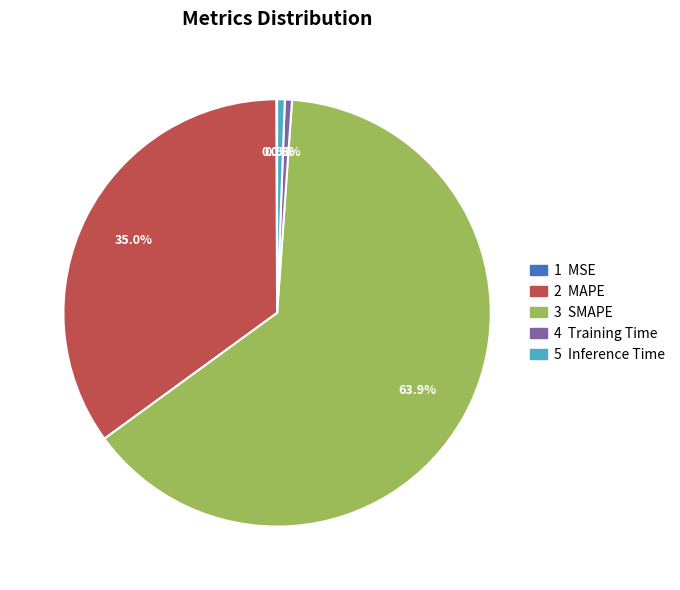

Is there any slice that represents more than half of the pie?

Yes